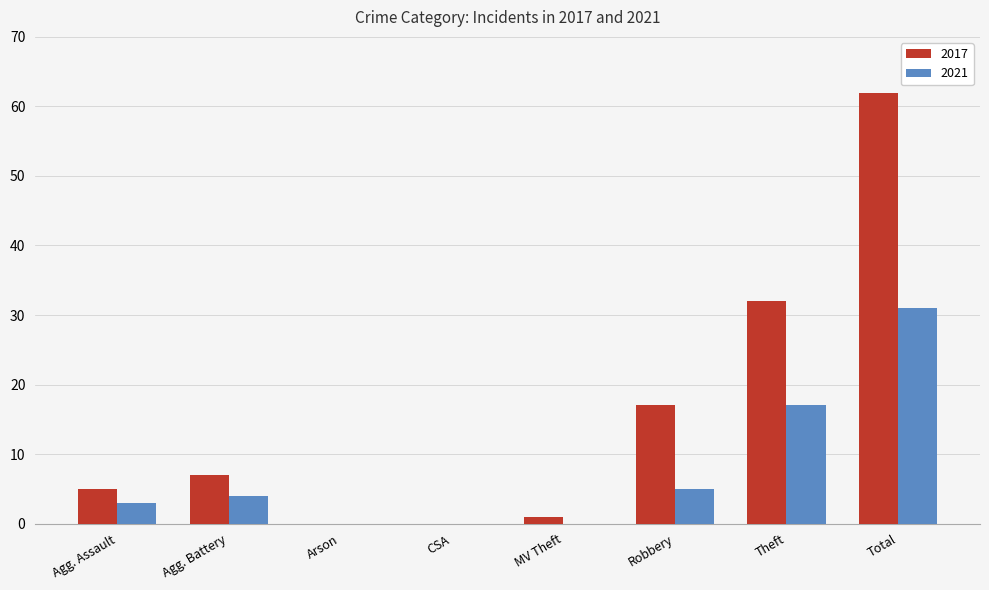

At which label is 2021 closest to 15?

Theft